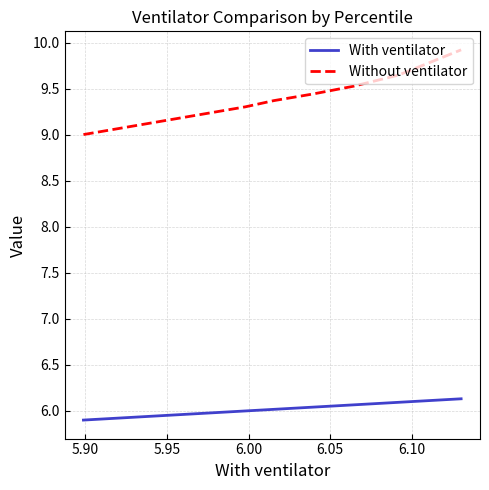

Rank the series by their maximum value, from highest to lowest.

Without ventilator, With ventilator